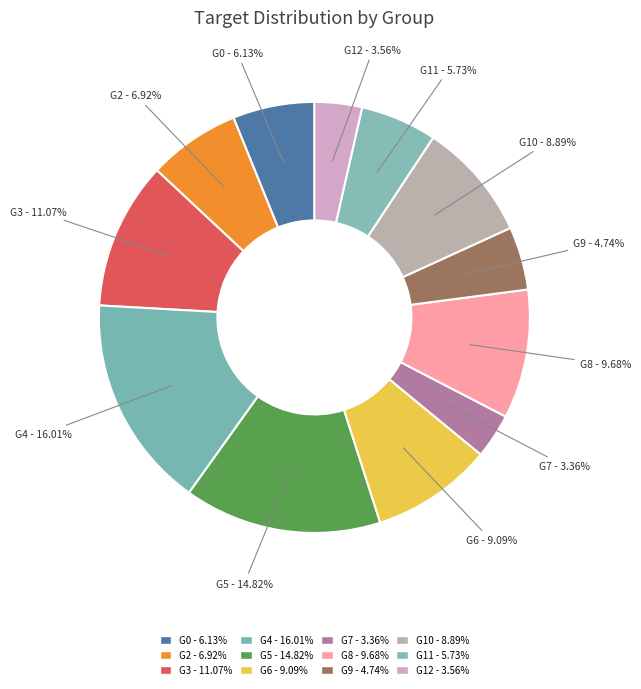

Is it true that G12 is 4% of the pie?

True